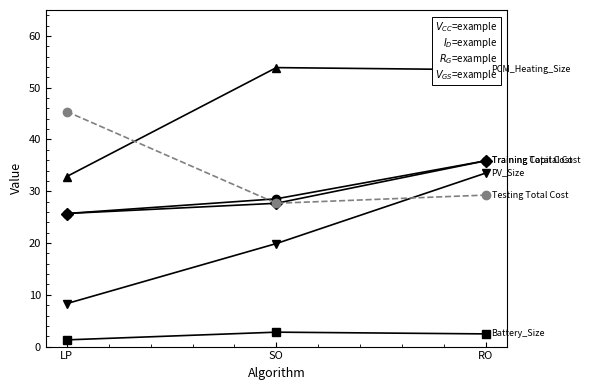

Is this an area chart (filled region under the line)?

No